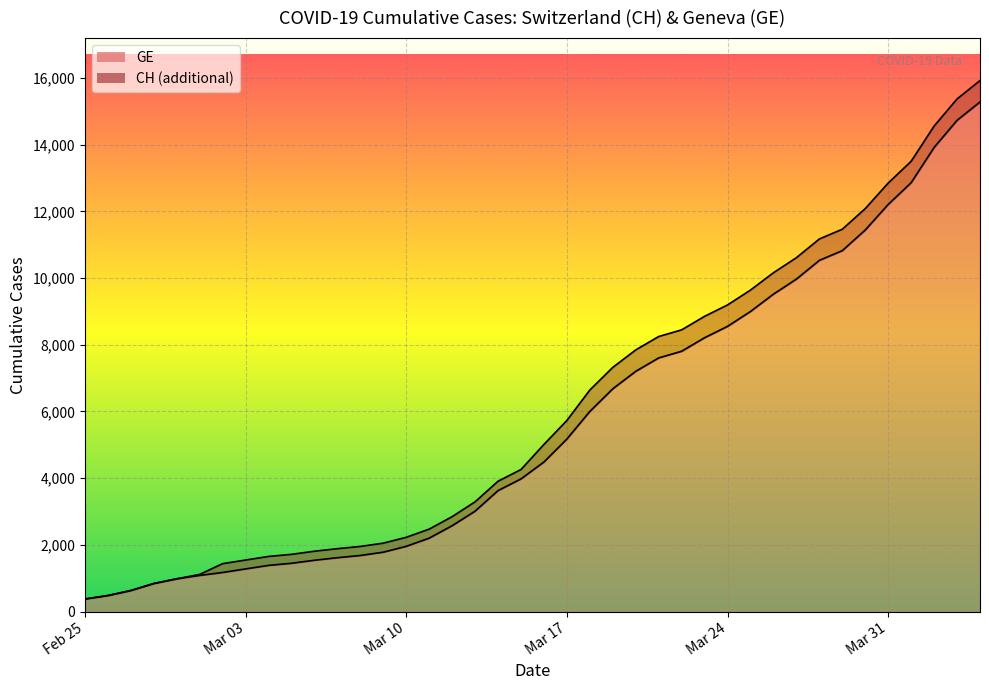

Does the chart display data point markers on the line(s)?

No